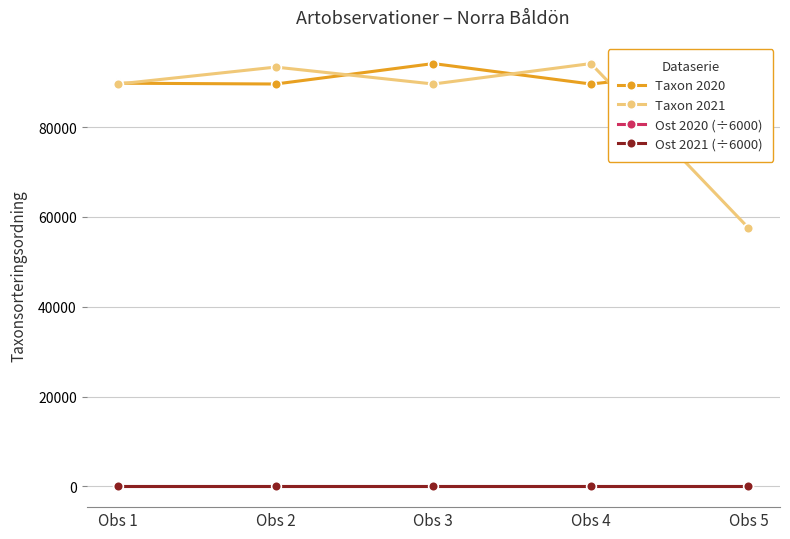

What is the approximate value of Ost 2020 (÷6000) at Obs 4?

89.6